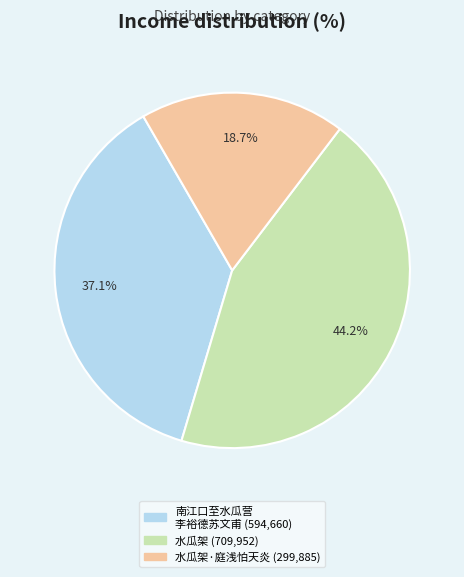

Is there a majority slice in this chart?

No